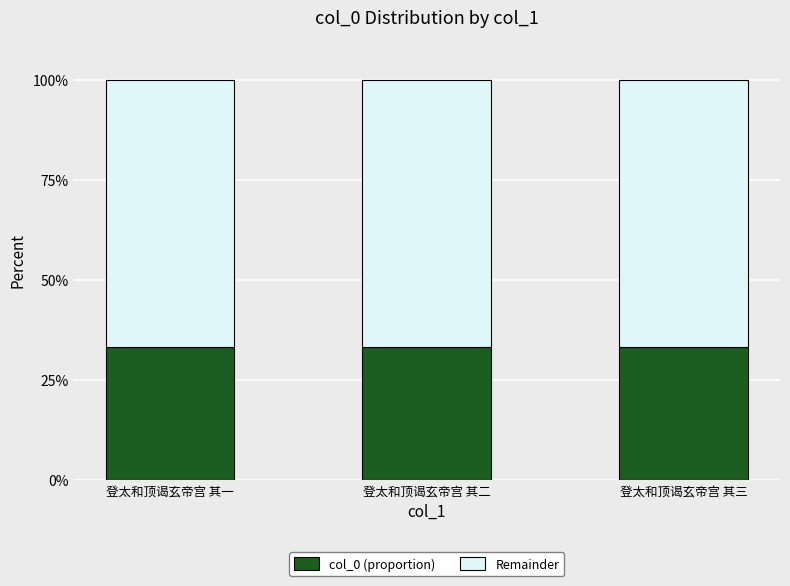

What is the lowest value of the col_0 (proportion) series?

33.3